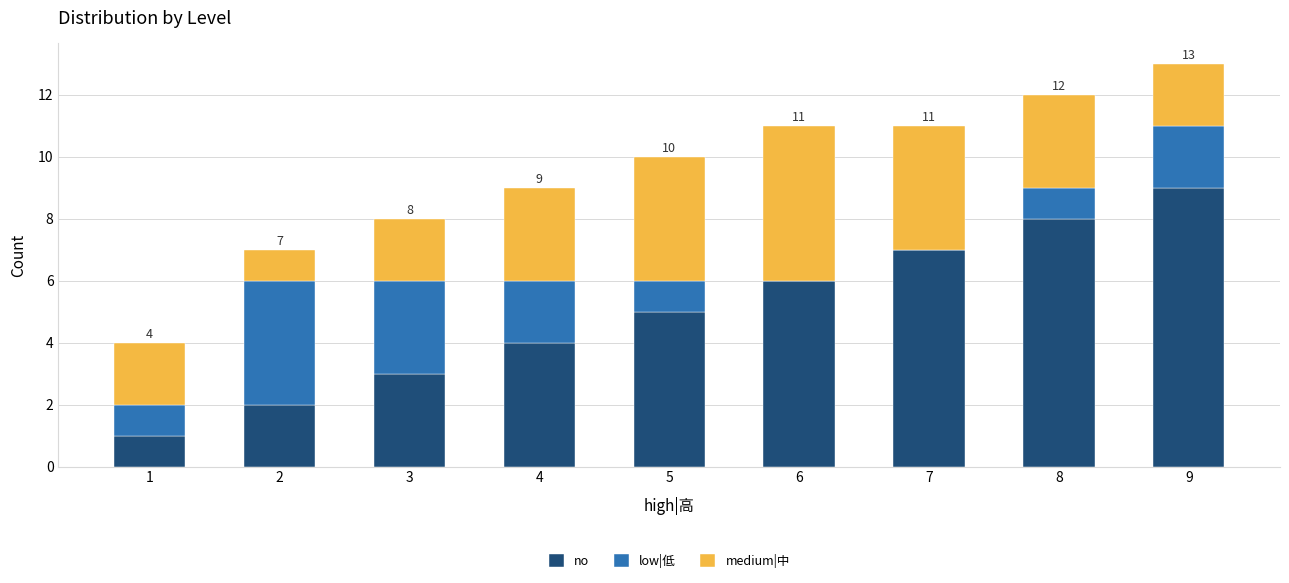

At which label does no reach its peak?

9